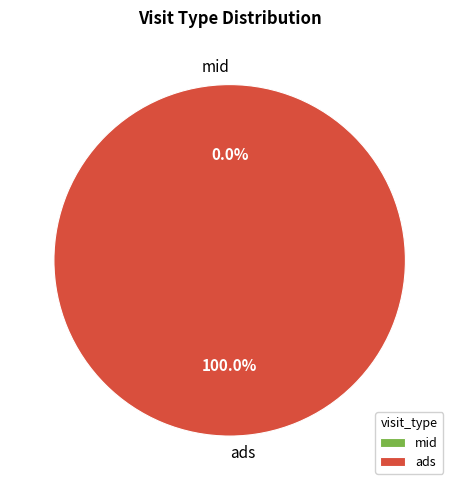

Between ads and mid, which is larger?

ads